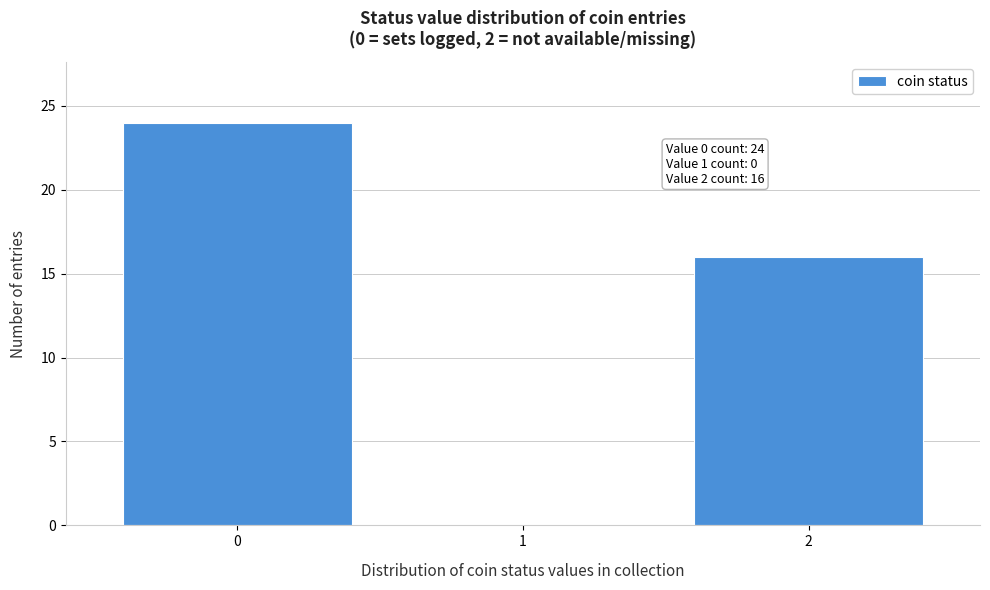

Over which range of the x-axis is the bar tallest?

-0.5 to 0.5